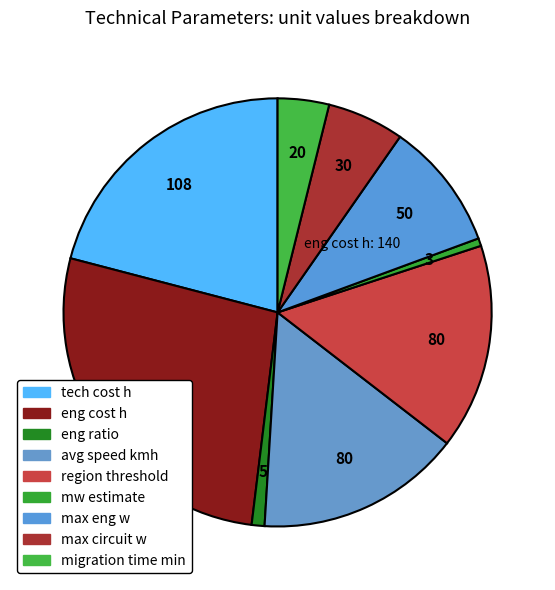

How many segments does this pie chart have?

9